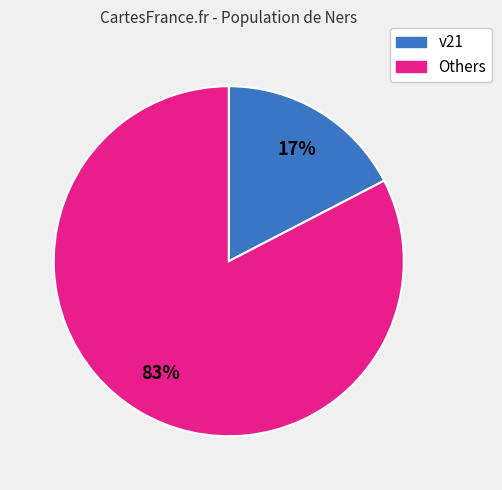

Does any single category account for the majority?

Yes